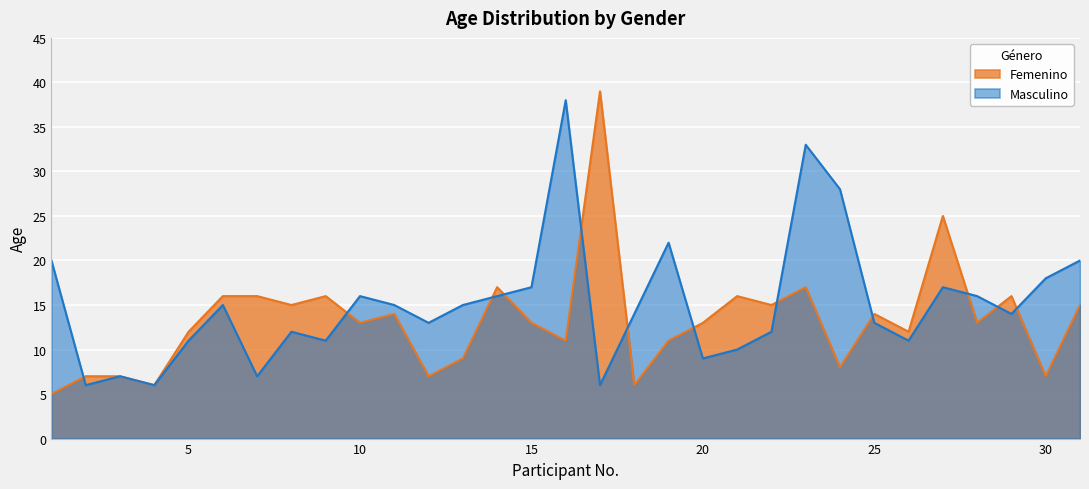

Reading right to left, what are all the values shown in this chart?

Femenino: 31=15	30=7	29=16	28=13	27=25	26=12	25=14	24=8	23=17	22=15	21=16	20=13	19=11	18=6	17=39	16=11	15=13	14=17	13=9	12=7	11=14	10=13	9=16	8=15	7=16	6=16	5=12	4=6	3=7	2=7	1=5
Masculino: 31=20	30=18	29=14	28=16	27=17	26=11	25=13	24=28	23=33	22=12	21=10	20=9	19=22	18=14	17=6	16=38	15=17	14=16	13=15	12=13	11=15	10=16	9=11	8=12	7=7	6=15	5=11	4=6	3=7	2=6	1=20